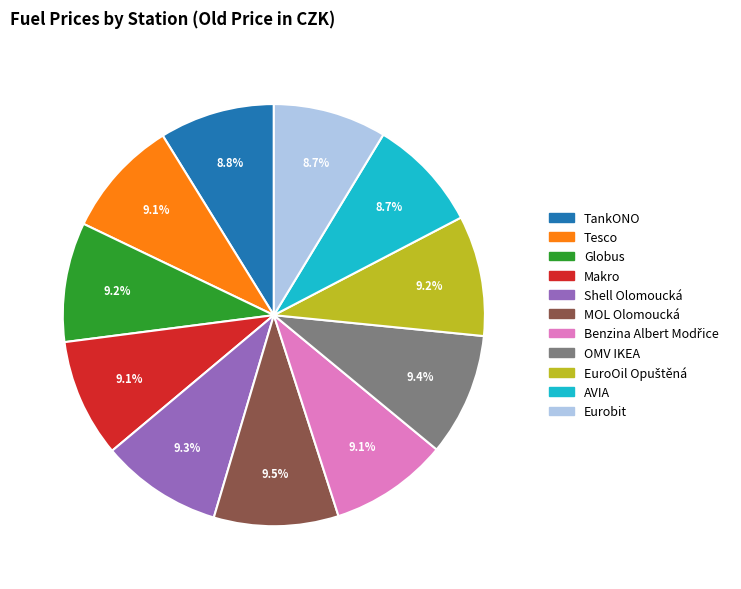

What is the ratio of the value at OMV IKEA to the value at MOL Olomoucká?

1.0